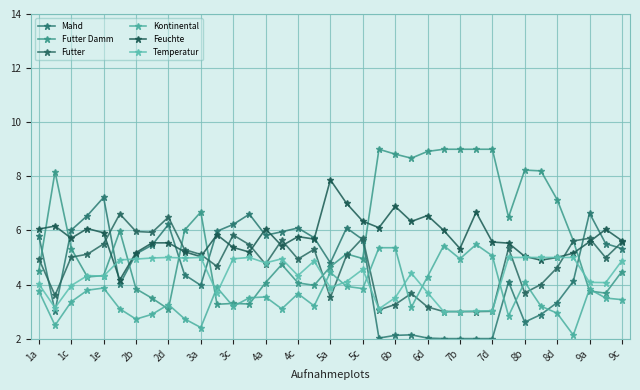

How many lines are shown in the chart?

6